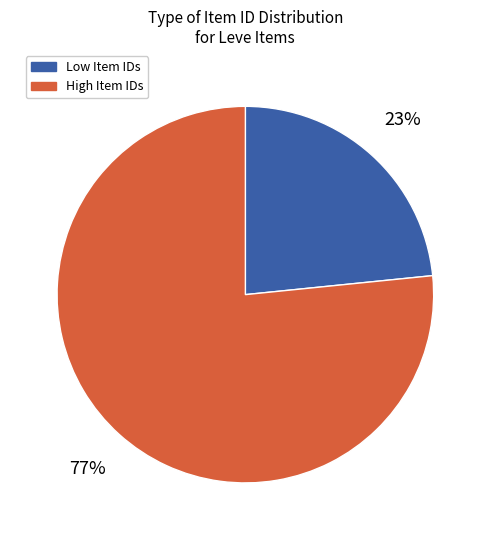

Rank the categories by value from lowest to highest.

Low Item IDs, High Item IDs